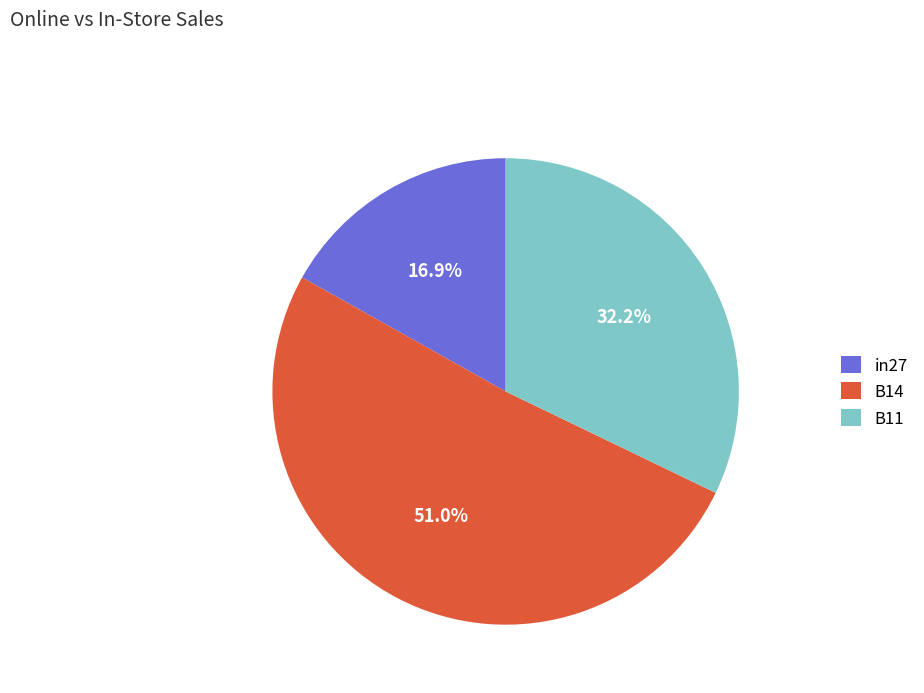

Which slice is the smallest?

in27